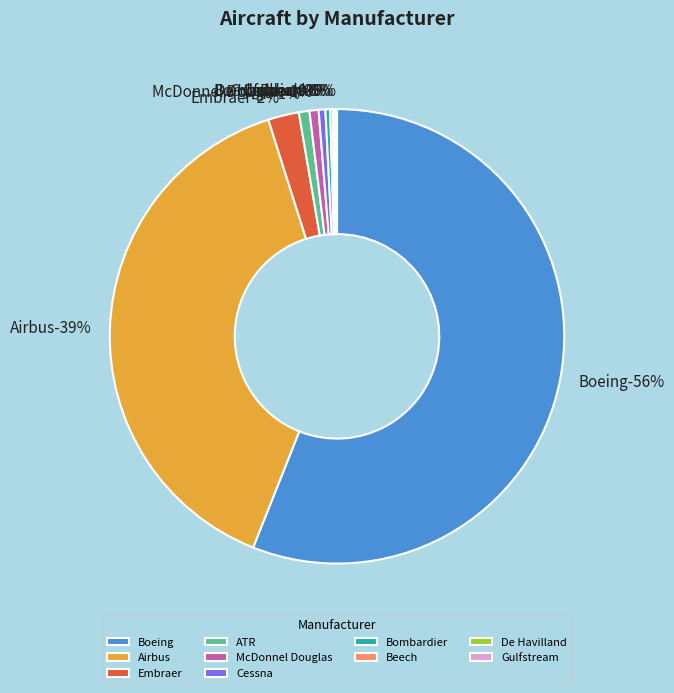

Between Airbus and De Havilland, which is larger?

Airbus